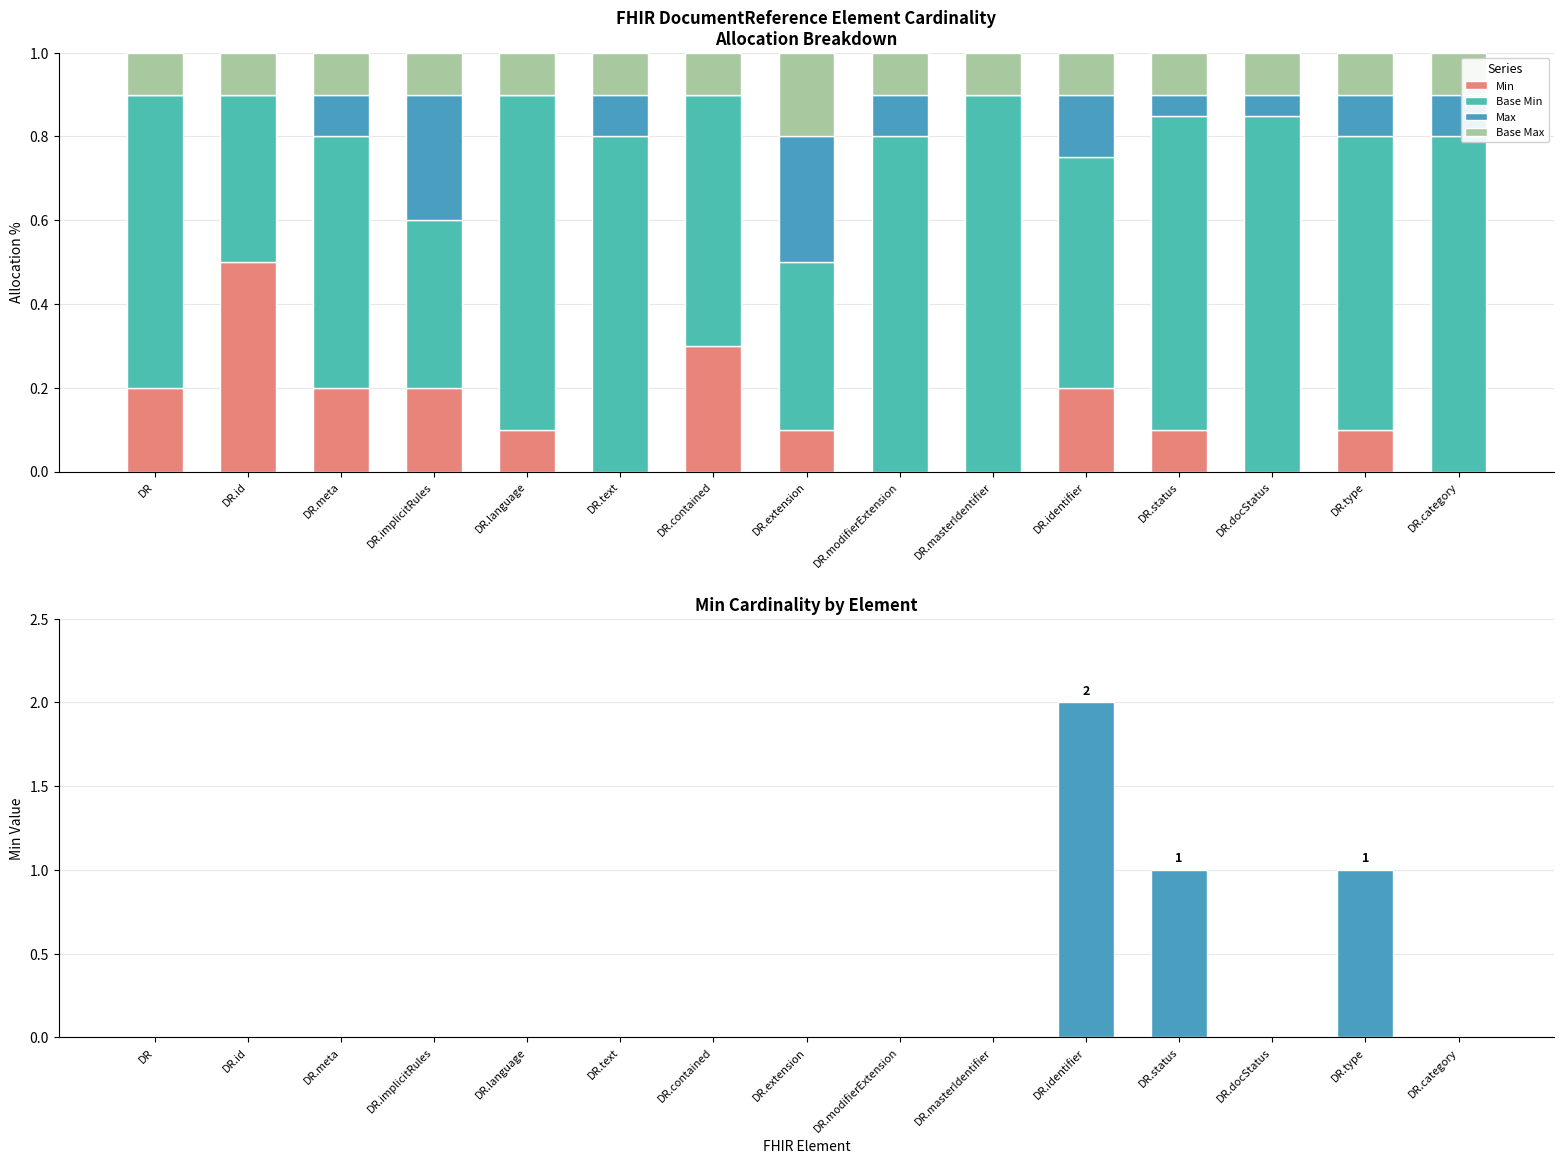

What is the difference between the maximum and second lowest values in the Max series?

0.3